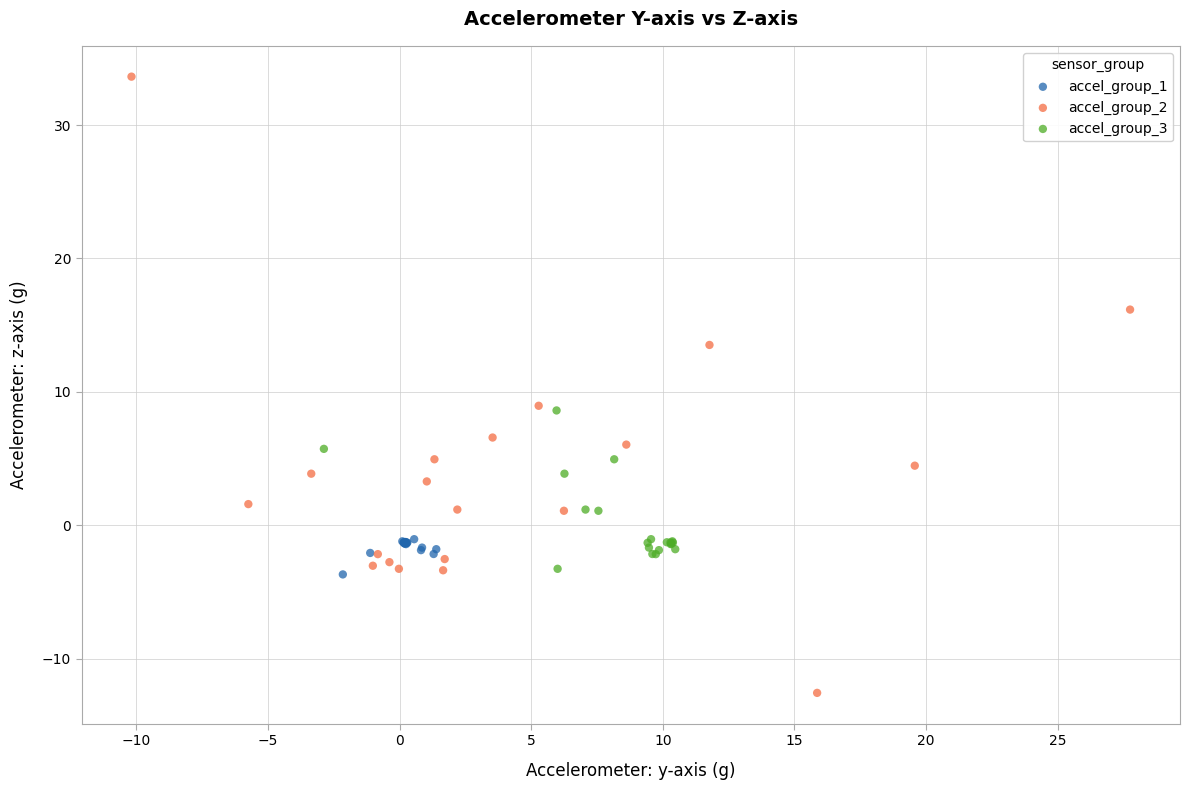

Which series has the widest spread of Y values?

accel_group_2